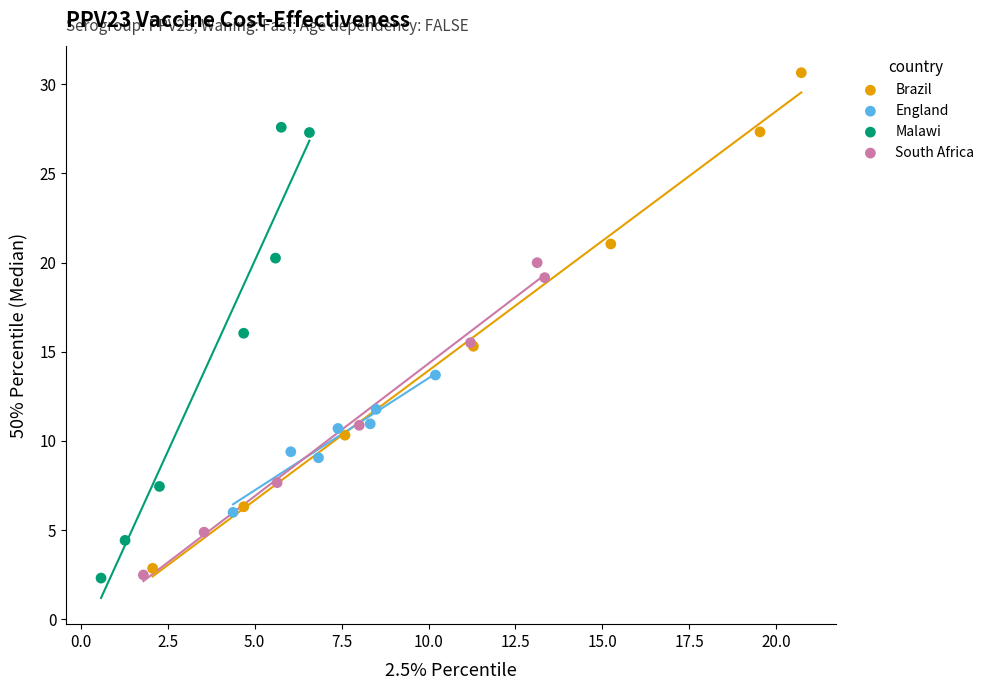

Which series contains the highest Y value?

Brazil